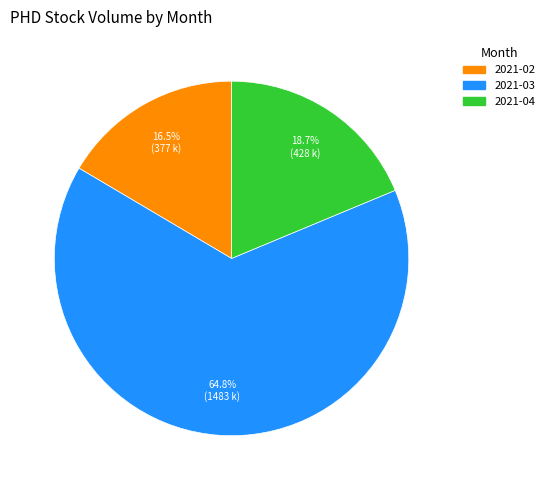

Is there any slice that represents more than half of the pie?

Yes